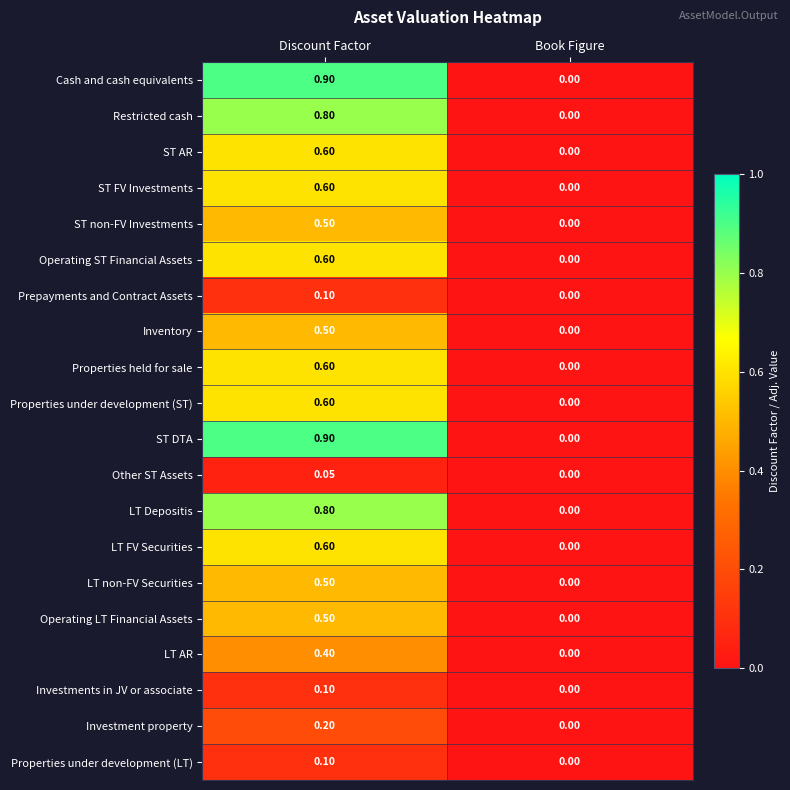

At which label is Inventory closest to 0?

Book Figure